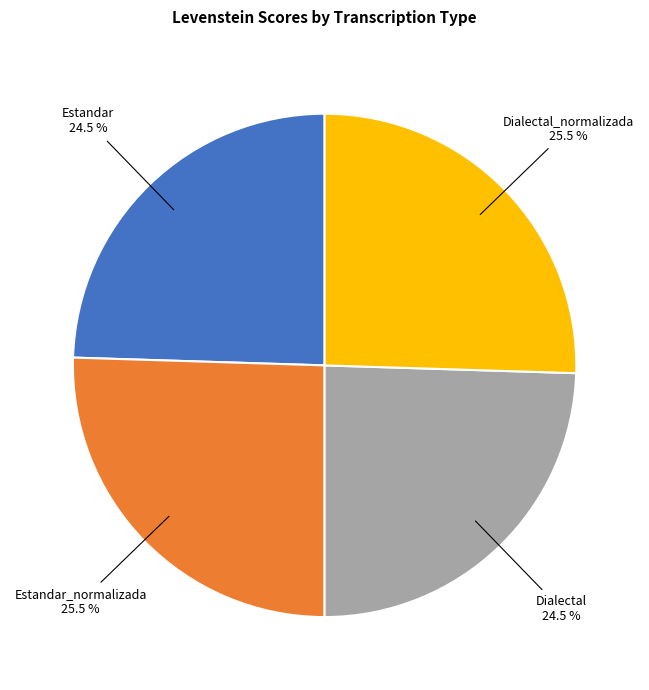

Is there any slice that represents more than half of the pie?

No